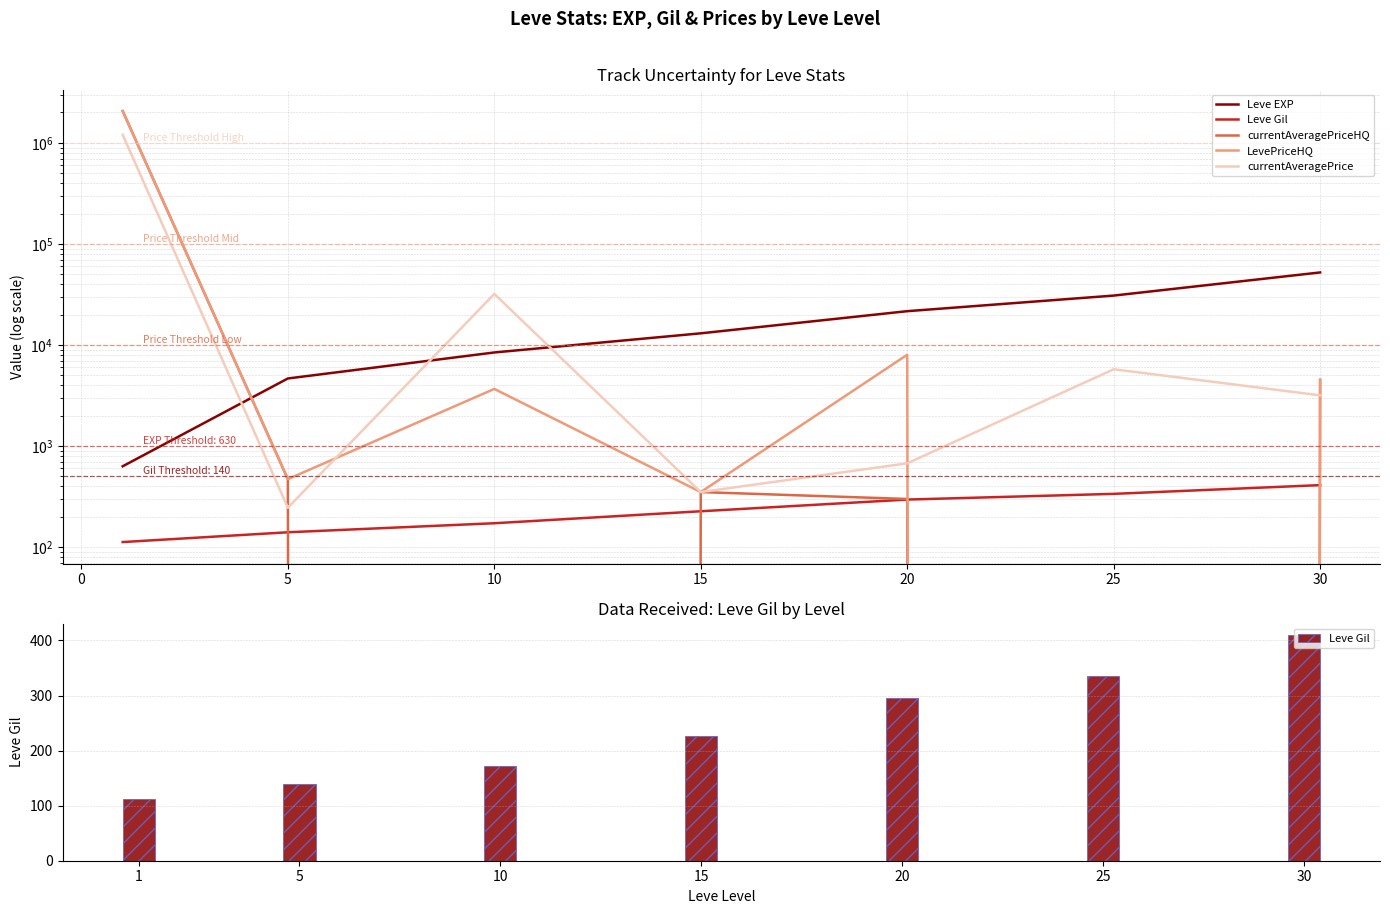

At how many categories does at least one series exceed 1824649?

1